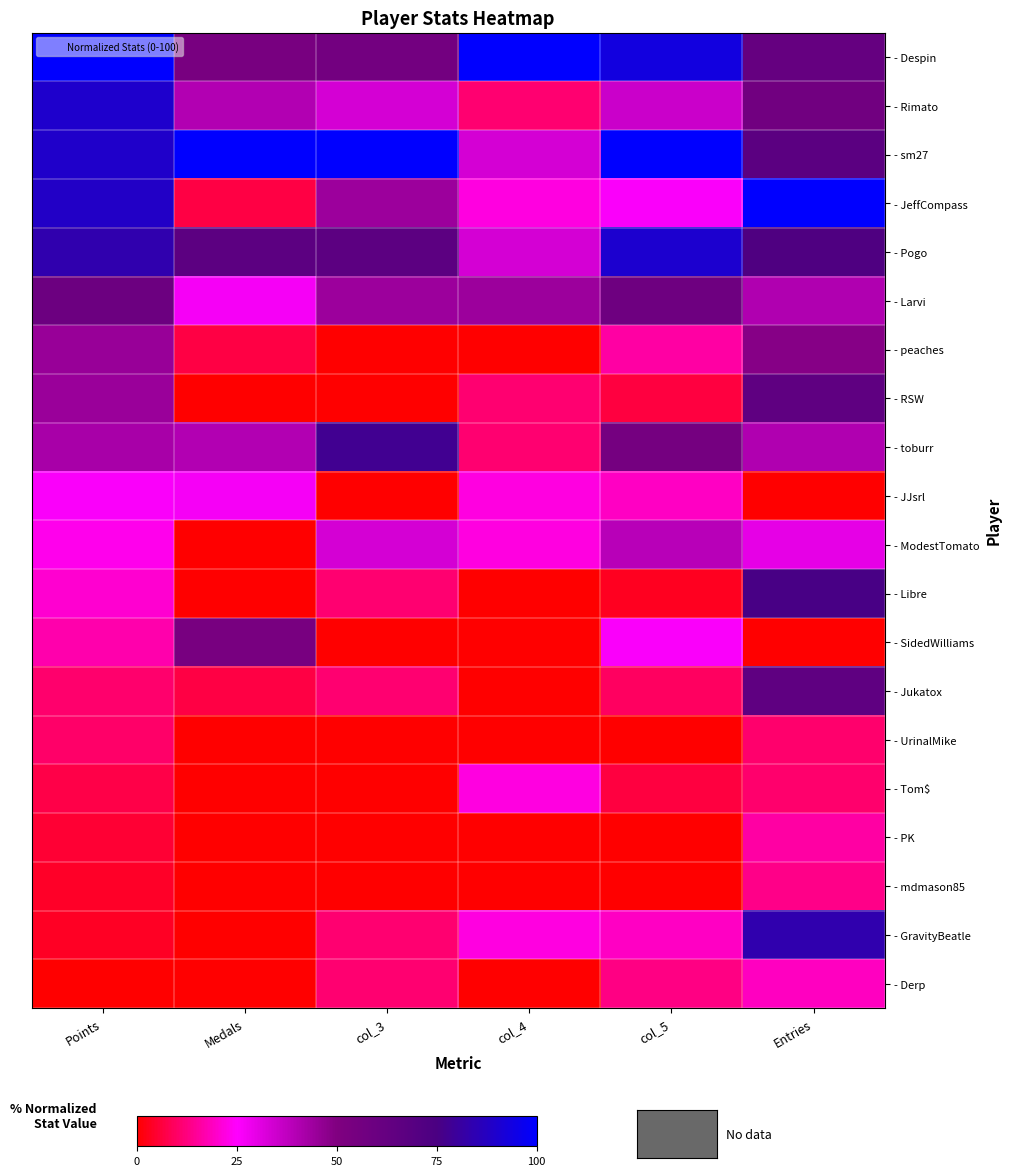

Reading right to left, list all the values displayed in this chart.

- Despin: Entries=62.2	col_5=93.5	col_4=100.0	col_3=55.6	Medals=53.3	Points=100.0
- Rimato: Entries=56.8	col_5=35.5	col_4=11.1	col_3=33.3	Medals=40.0	Points=89.8
- sm27: Entries=67.6	col_5=100.0	col_4=33.3	col_3=100.0	Medals=100.0	Points=89.2
- JeffCompass: Entries=100.0	col_5=25.8	col_4=22.2	col_3=44.4	Medals=6.7	Points=88.6
- Pogo: Entries=73.0	col_5=90.3	col_4=33.3	col_3=66.7	Medals=66.7	Points=83.8
- Larvi: Entries=40.5	col_5=58.1	col_4=44.4	col_3=44.4	Medals=26.7	Points=59.4
- peaches: Entries=48.6	col_5=16.1	col_4=0.0	col_3=0.0	Medals=6.7	Points=45.1
- RSW: Entries=64.9	col_5=6.5	col_4=11.1	col_3=0.0	Medals=0.0	Points=44.8
- toburr: Entries=40.5	col_5=54.8	col_4=11.1	col_3=77.8	Medals=40.0	Points=41.9
- JJsrl: Entries=0.0	col_5=19.4	col_4=22.2	col_3=0.0	Medals=26.7	Points=26.0
- ModestTomato: Entries=29.7	col_5=38.7	col_4=22.2	col_3=33.3	Medals=0.0	Points=23.2
- Libre: Entries=75.7	col_5=3.2	col_4=0.0	col_3=11.1	Medals=0.0	Points=20.6
- SidedWilliams: Entries=0.0	col_5=25.8	col_4=0.0	col_3=0.0	Medals=53.3	Points=16.8
- Jukatox: Entries=64.9	col_5=9.7	col_4=0.0	col_3=11.1	Medals=6.7	Points=10.8
- UrinalMike: Entries=10.8	col_5=0.0	col_4=0.0	col_3=0.0	Medals=0.0	Points=10.2
- Tom$: Entries=10.8	col_5=6.5	col_4=22.2	col_3=0.0	Medals=0.0	Points=7.3
- PK: Entries=16.2	col_5=0.0	col_4=0.0	col_3=0.0	Medals=0.0	Points=5.1
- mdmason85: Entries=13.5	col_5=0.0	col_4=0.0	col_3=0.0	Medals=0.0	Points=4.1
- GravityBeatle: Entries=83.8	col_5=19.4	col_4=22.2	col_3=11.1	Medals=0.0	Points=3.8
- Derp: Entries=18.9	col_5=12.9	col_4=0.0	col_3=11.1	Medals=0.0	Points=0.0